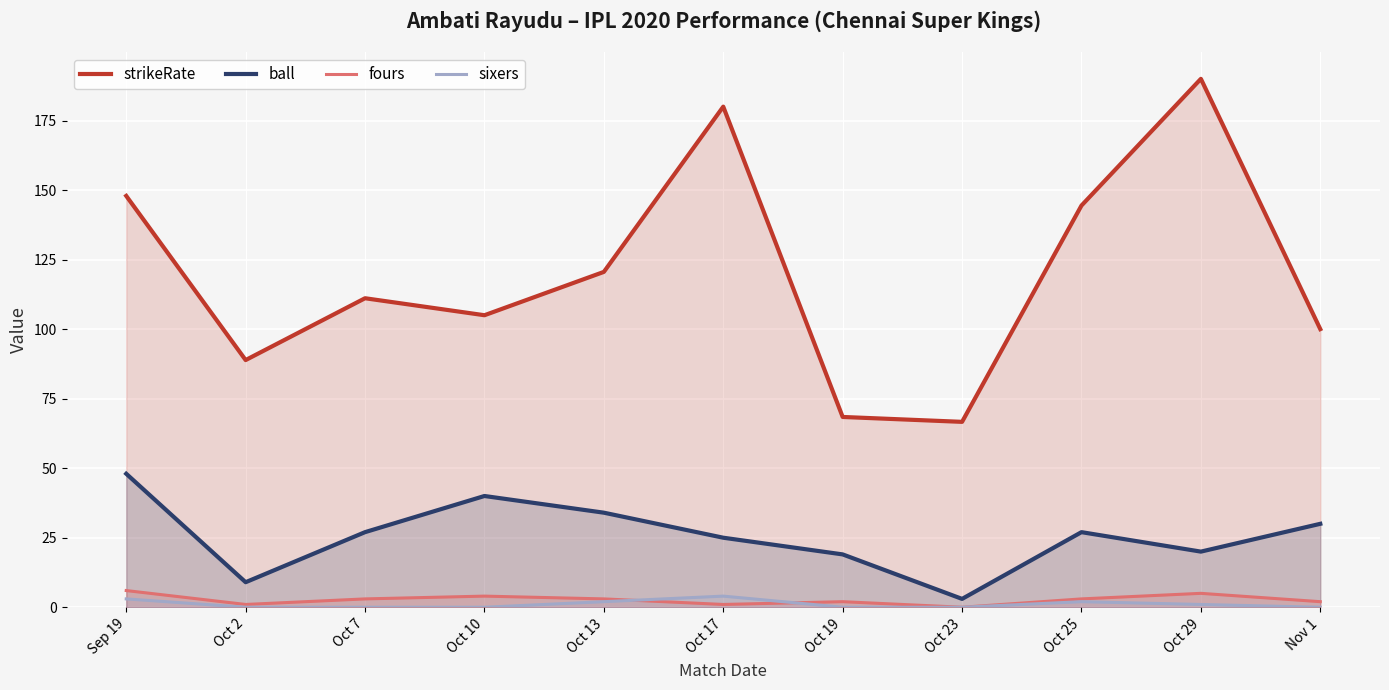

Between Oct 17 and Sep 19, which is larger?

Oct 17